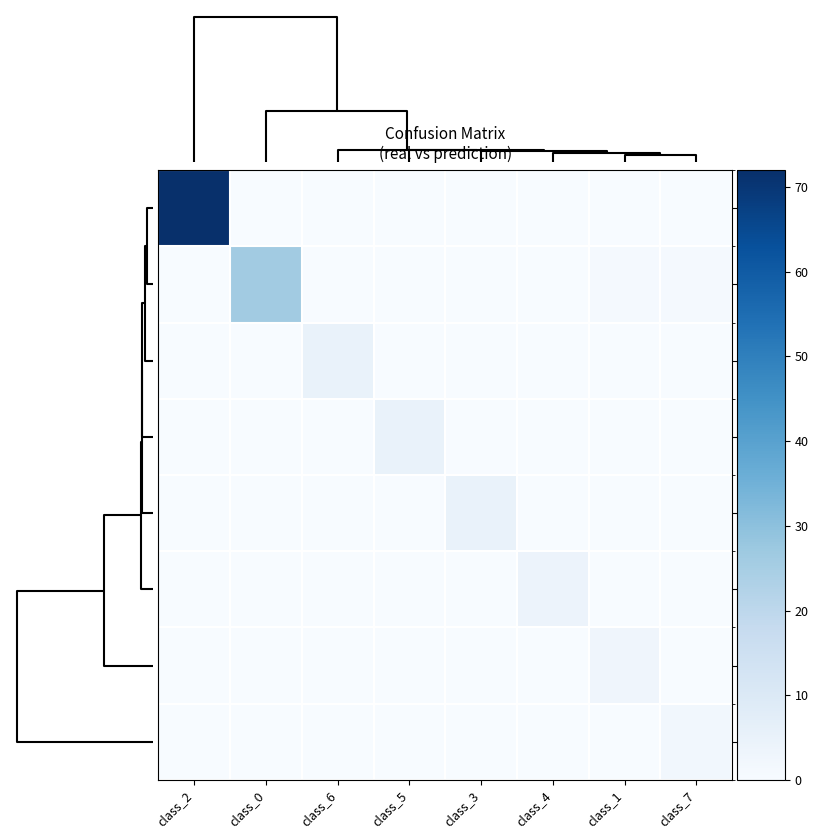

Which label corresponds to the largest value in the chart?

class_2